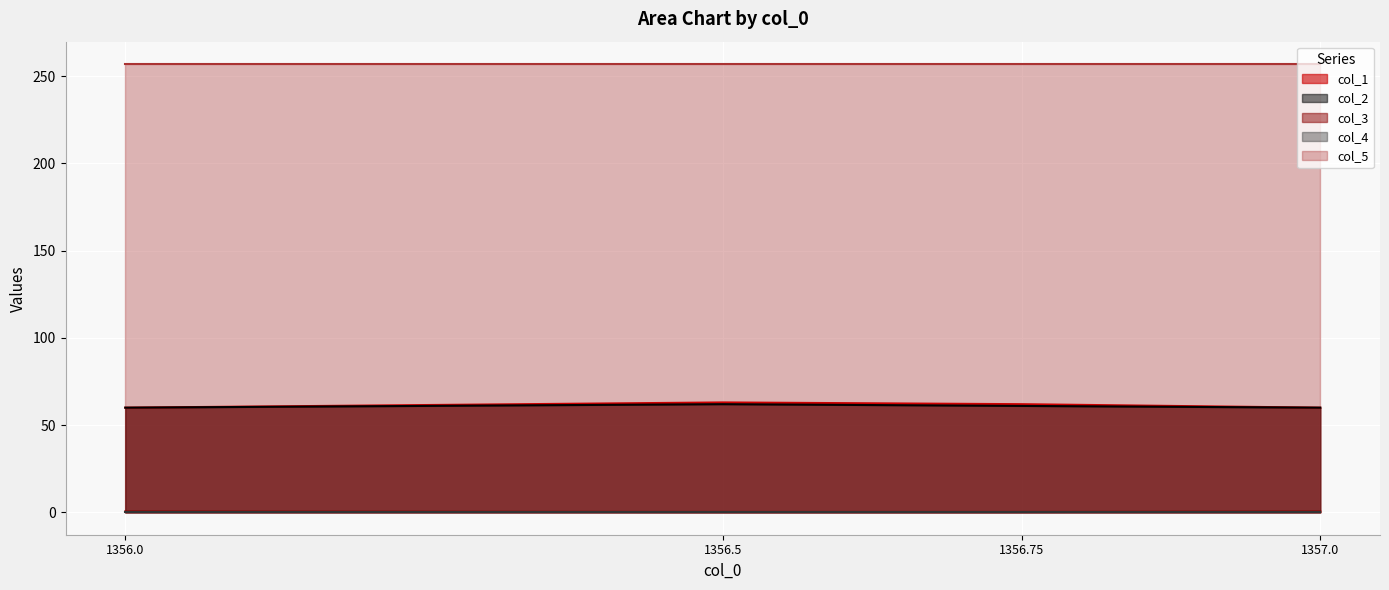

What is the value of the col_5 line point at the 3rd from the left?

257.0